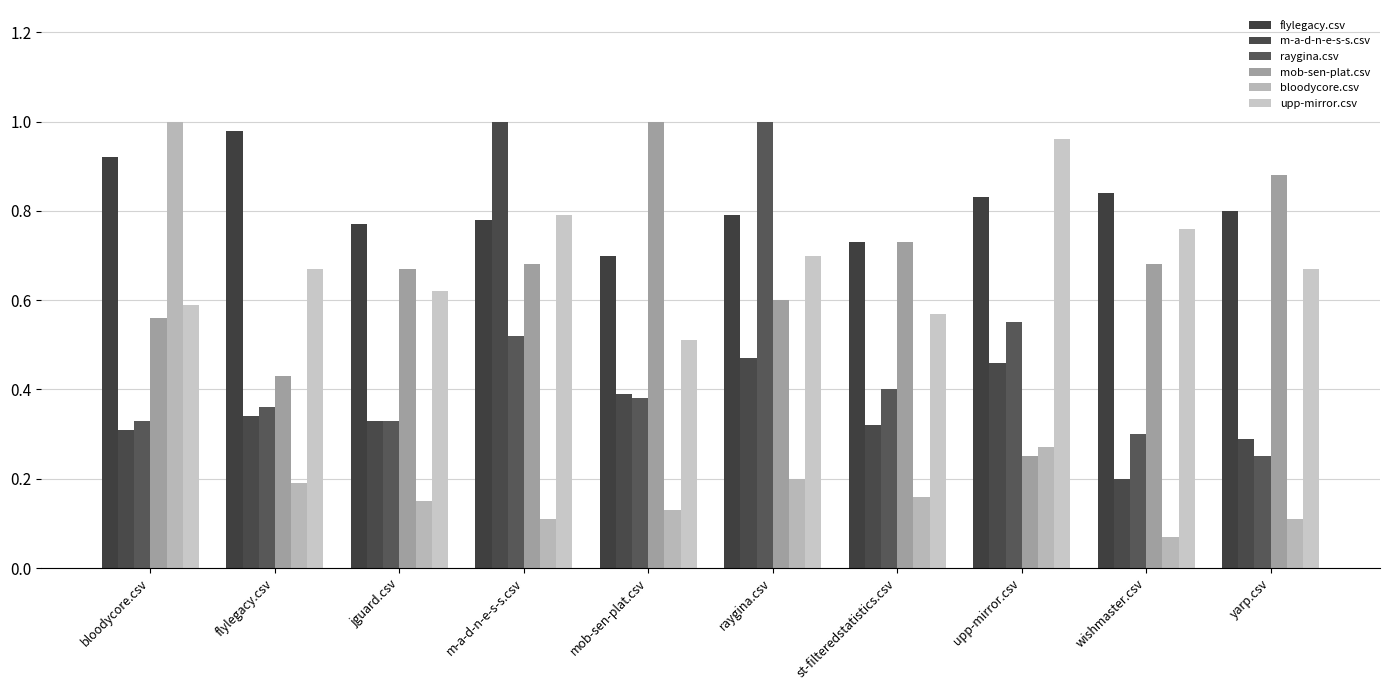

Are the bars horizontal?

No